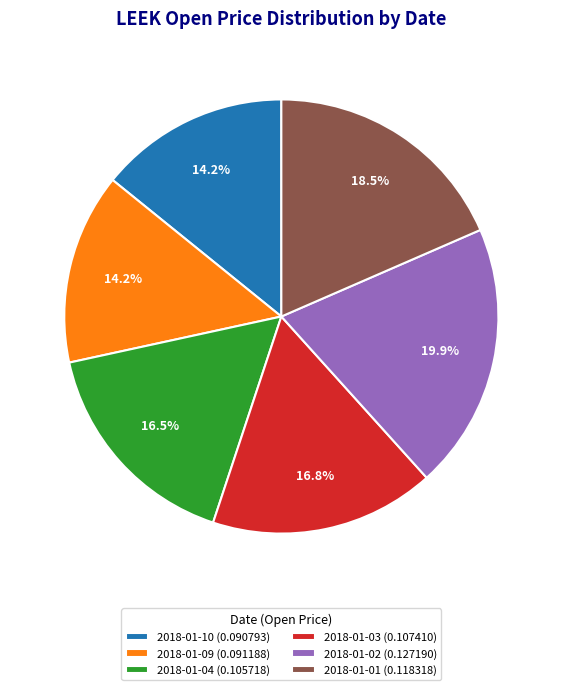

To the nearest percent, what is the average slice percentage?

17%